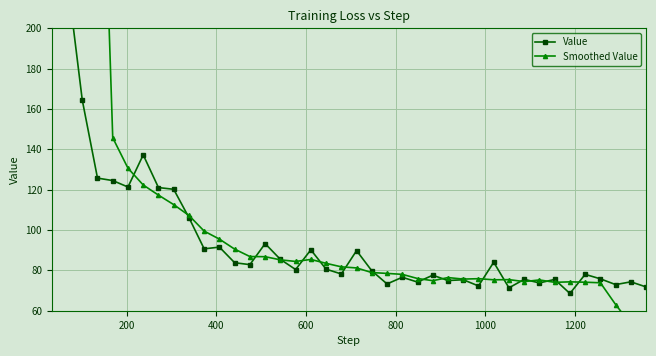

Rank the series by their maximum value, from highest to lowest.

Value, Smoothed Value